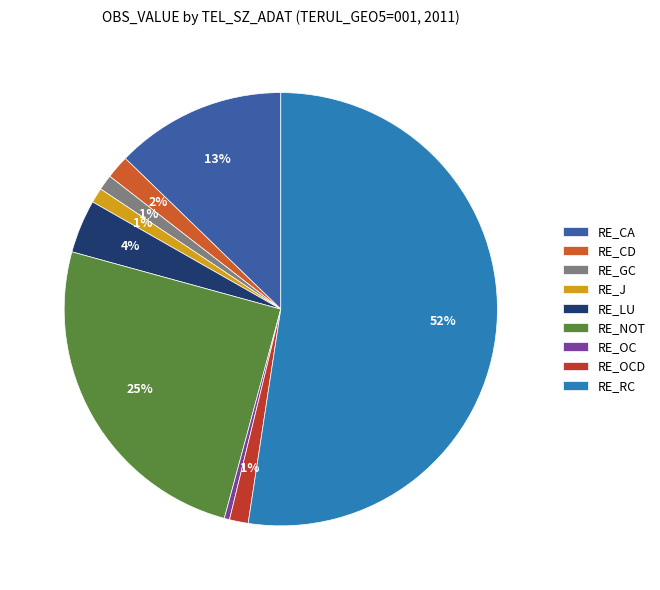

How much of the chart is everything except RE_RC?

47.6%